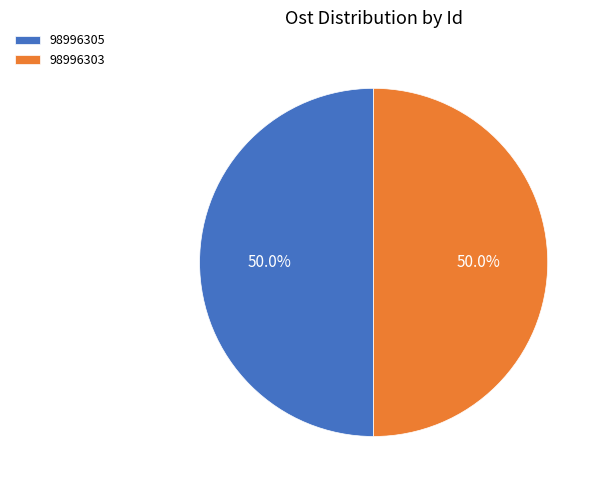

Count the number of slices in the pie.

2